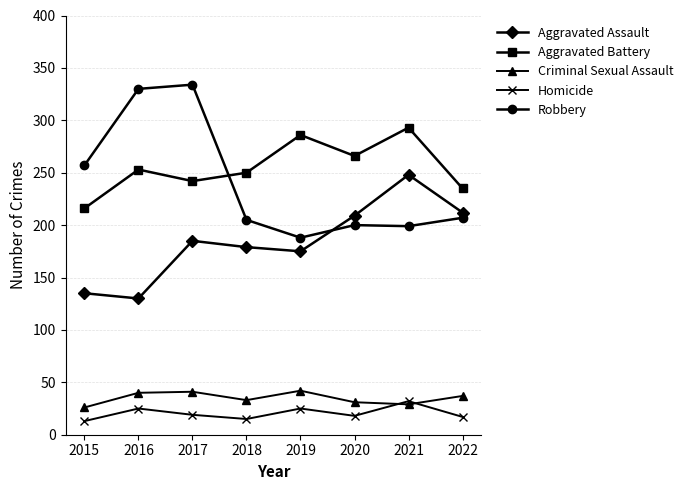

Is it true that Aggravated Battery equals 357 at 2017?

False